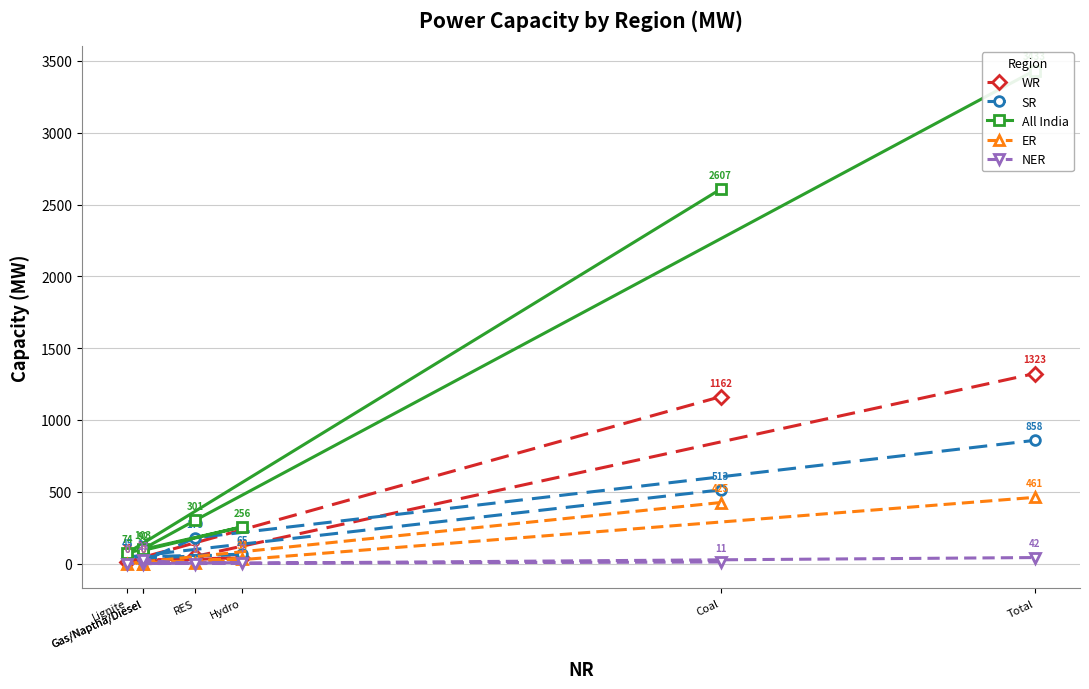

Reading left to right, what are all the values shown in this chart?

WR: 1162	13	40	25	33	50	1323
SR: 513	45	65	38	18	179	858
All India: 2607	74	256	92	103	301	3433
ER: 425	0	34	0	0	2	461
NER: 11	0	7	0	23	0	42